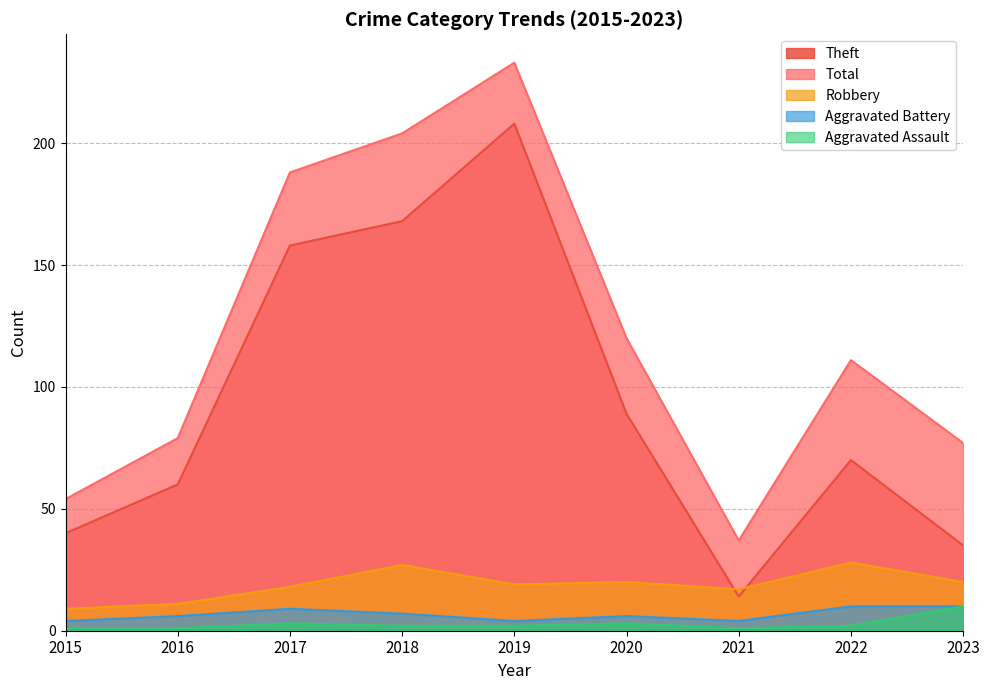

Does the chart display data point markers on the line(s)?

No